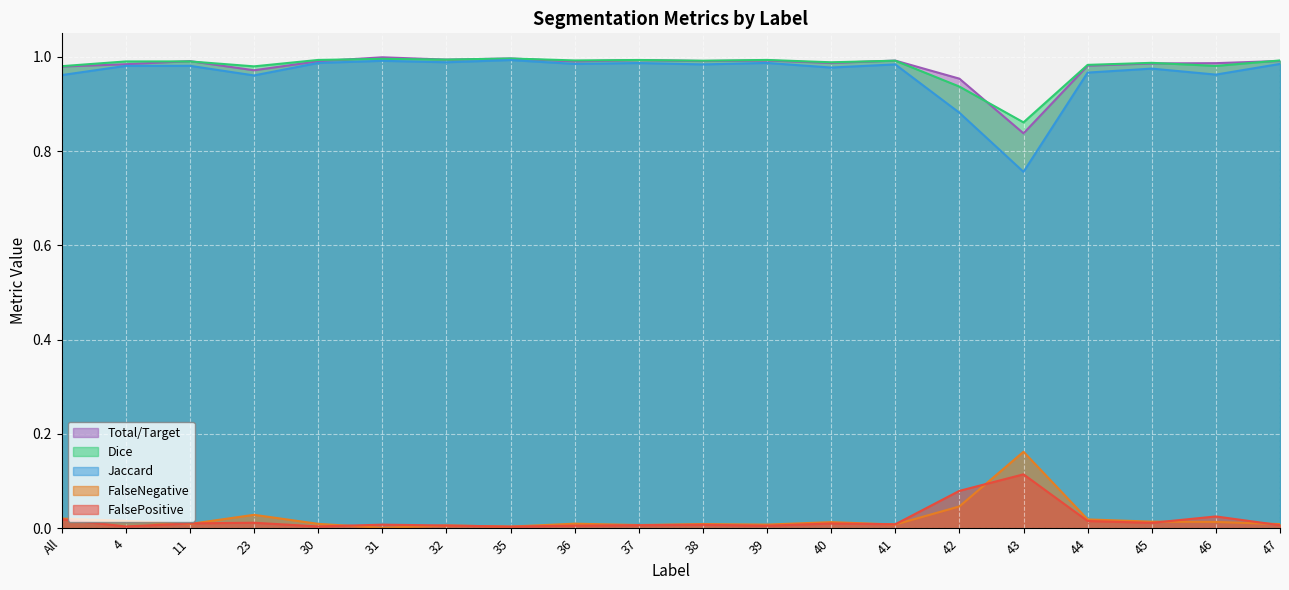

Reading left to right, transcribe all the data shown in this chart.

FalsePositive: 0.0	0.0	0.0	0.0	0.0	0.0	0.0	0.0	0.0	0.0	0.0	0.0	0.0	0.0	0.1	0.1	0.0	0.0	0.0	0.0
FalseNegative: 0.0	0.0	0.0	0.0	0.0	0.0	0.0	0.0	0.0	0.0	0.0	0.0	0.0	0.0	0.0	0.2	0.0	0.0	0.0	0.0
Jaccard: 1.0	1.0	1.0	1.0	1.0	1.0	1.0	1.0	1.0	1.0	1.0	1.0	1.0	1.0	0.9	0.8	1.0	1.0	1.0	1.0
Dice: 1.0	1.0	1.0	1.0	1.0	1.0	1.0	1.0	1.0	1.0	1.0	1.0	1.0	1.0	0.9	0.9	1.0	1.0	1.0	1.0
Total/Target: 1.0	1.0	1.0	1.0	1.0	1.0	1.0	1.0	1.0	1.0	1.0	1.0	1.0	1.0	1.0	0.8	1.0	1.0	1.0	1.0